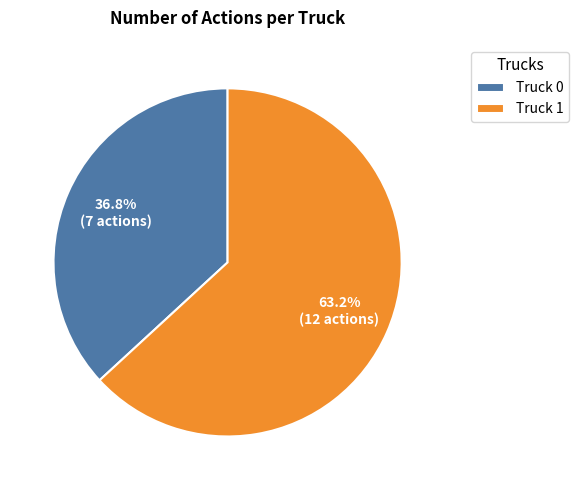

What percentage is the Truck 0 slice, to the nearest percent?

37%